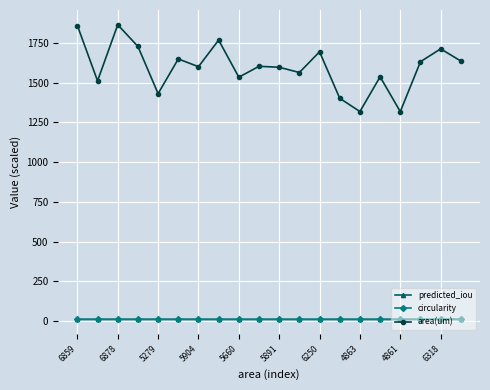

What is the maximum value shown in the chart?

1863.4